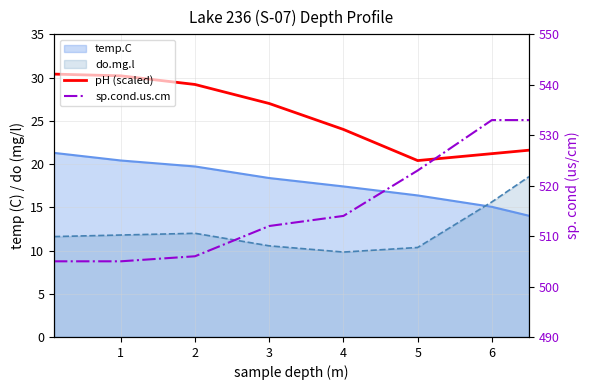

How many data points in pH (scaled) are less than 26?

4